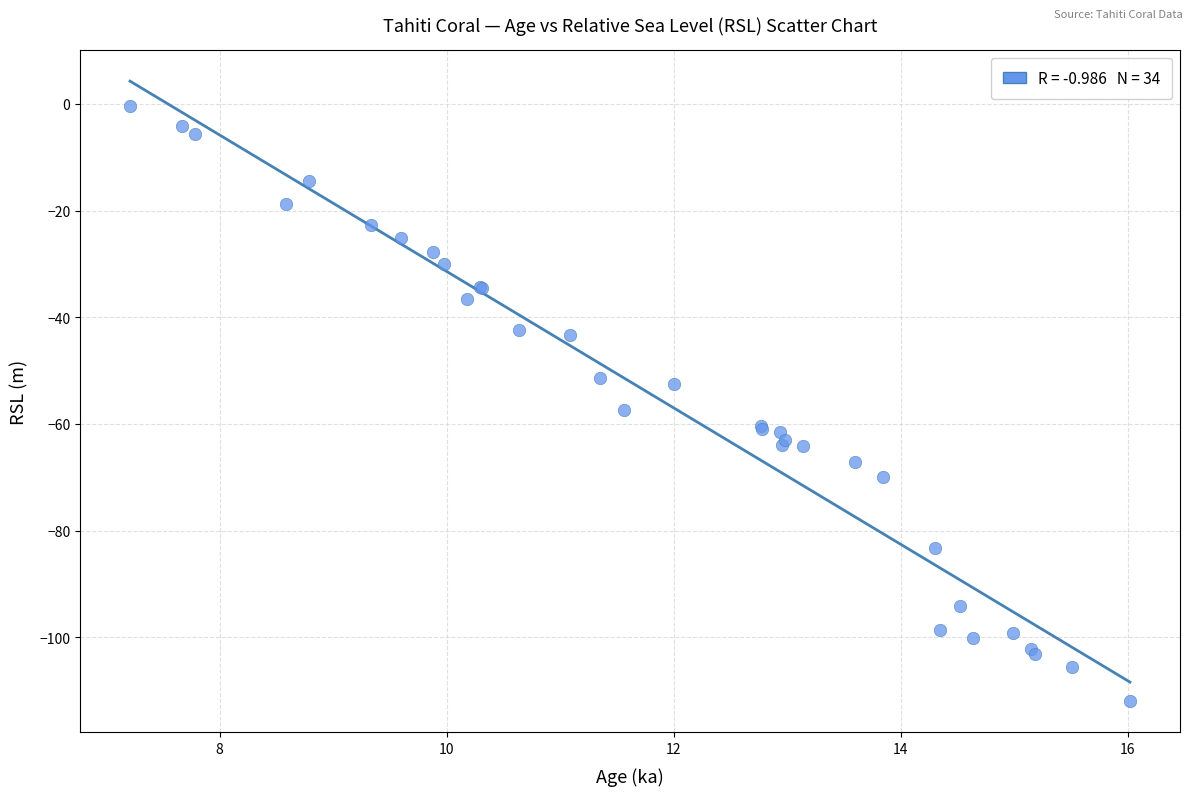

What Y value in the scatter plot is closest to -56?

-57.3